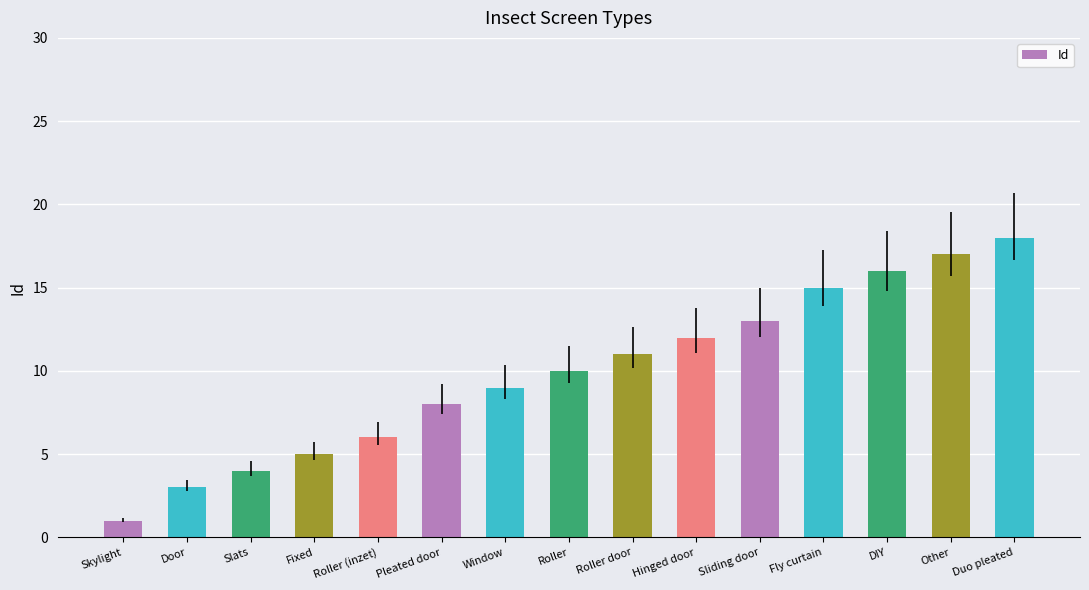

Are the bars horizontal?

No